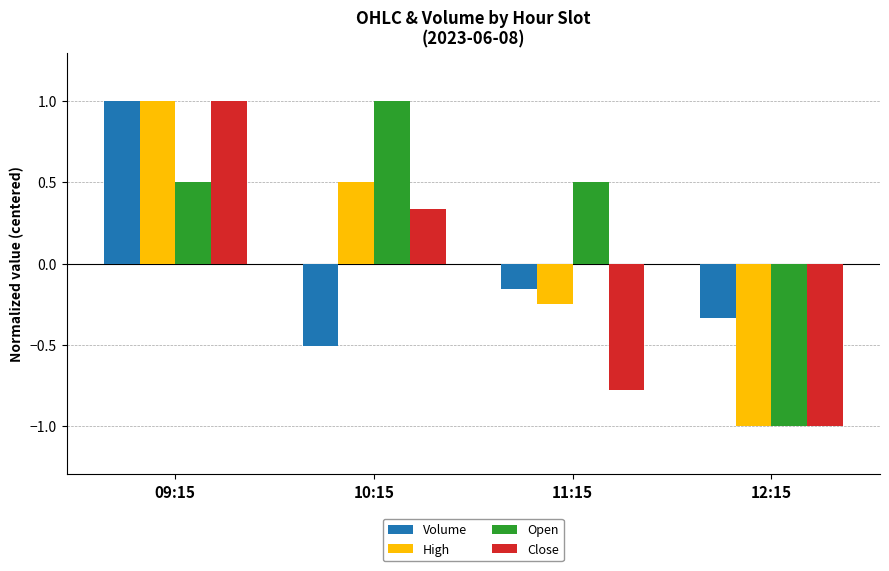

Where is Close nearest to the value 0?

10:15